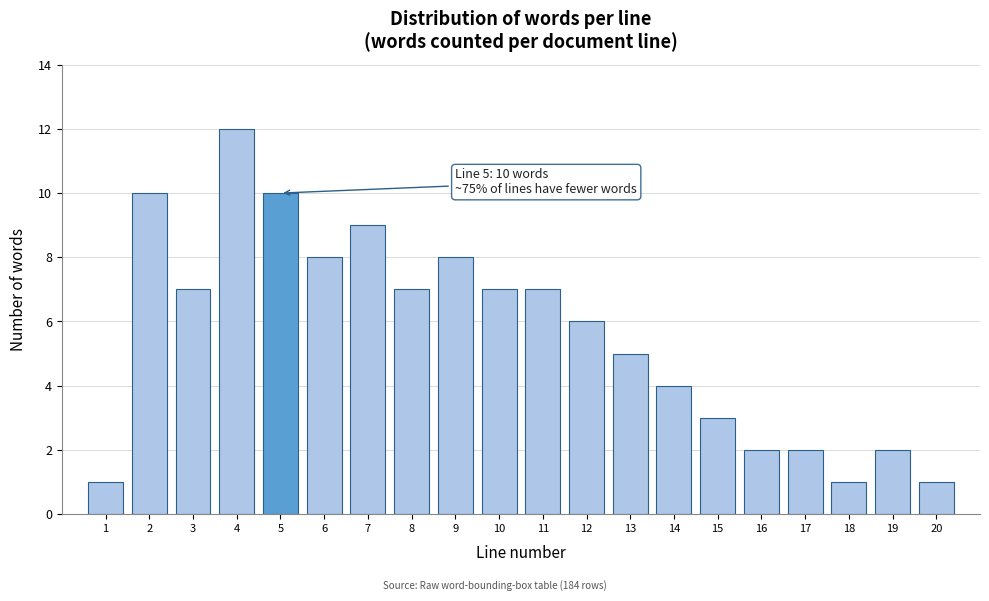

Reading right to left, list all the values displayed in this chart.

20=1	19=2	18=1	17=2	16=2	15=3	14=4	13=5	12=6	11=7	10=7	9=8	8=7	7=9	6=8	5=10	4=12	3=7	2=10	1=1